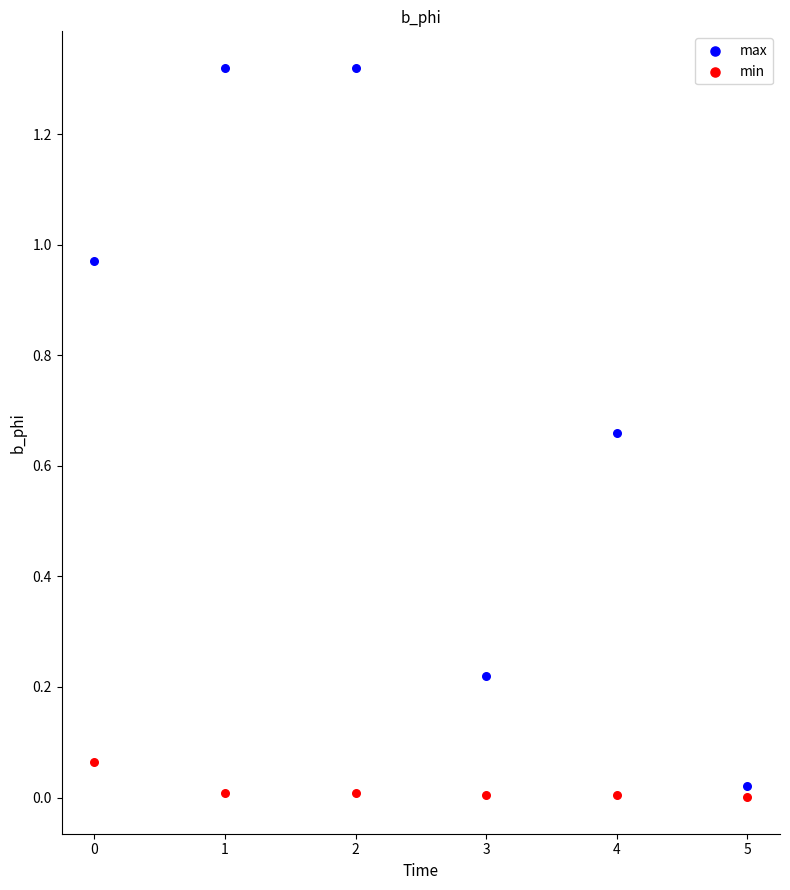

Which series has the widest spread of Y values?

max